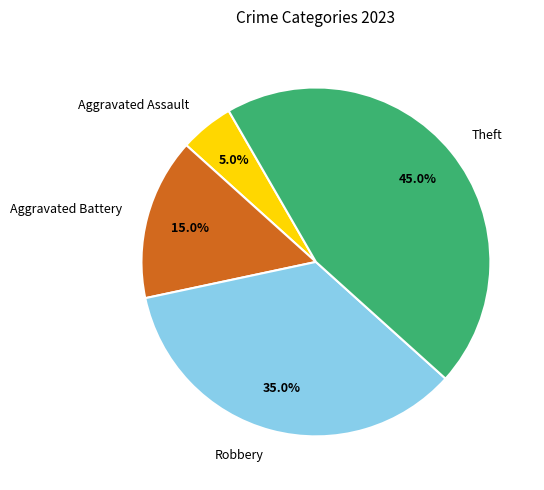

Is it true that Aggravated Assault is 10% of the pie?

False